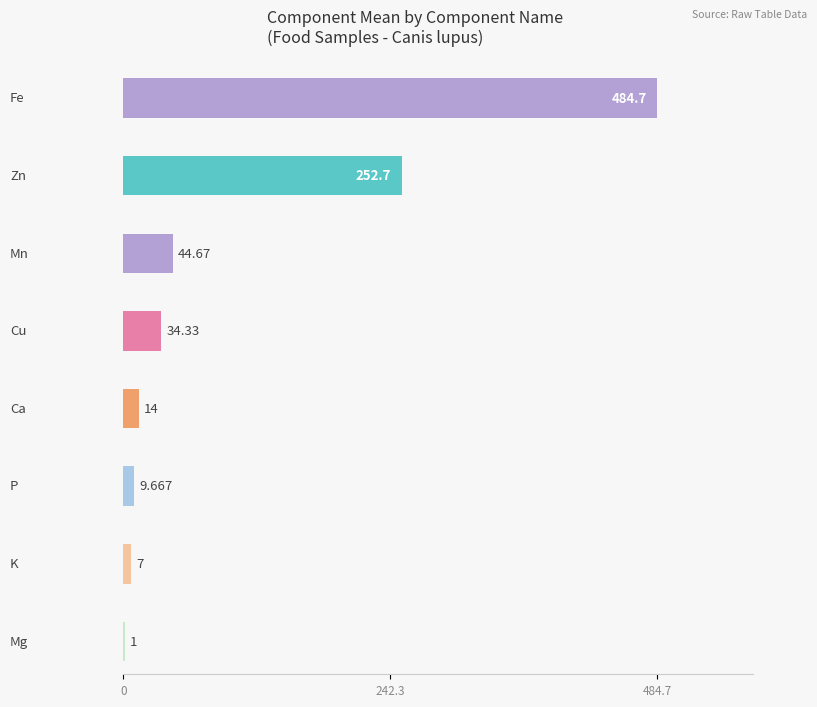

Where is food (240_gcp/kg) nearest to the value 209?

Zn